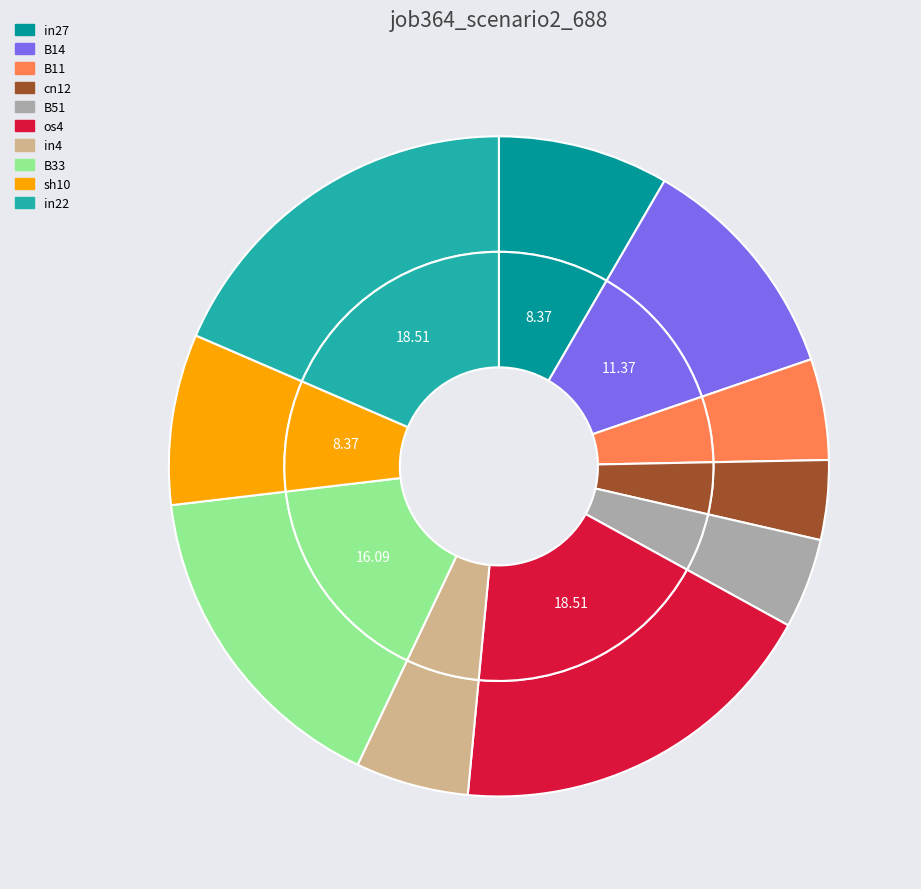

Does any single category account for the majority?

No